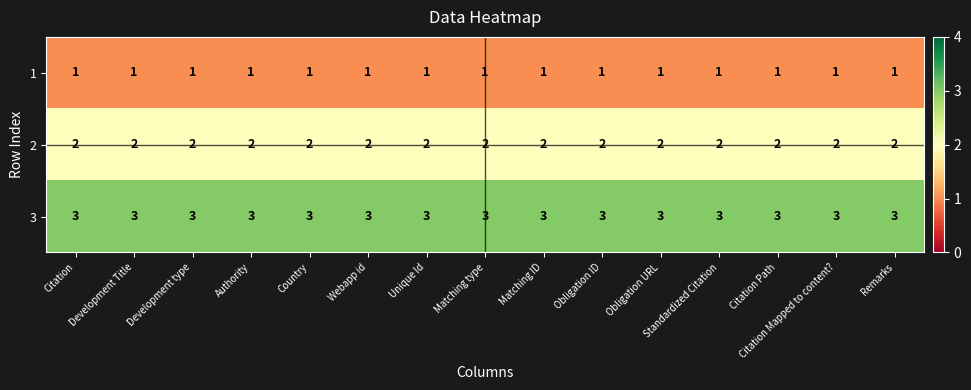

True or false: 2 has a value of 3 at Matching type.

False